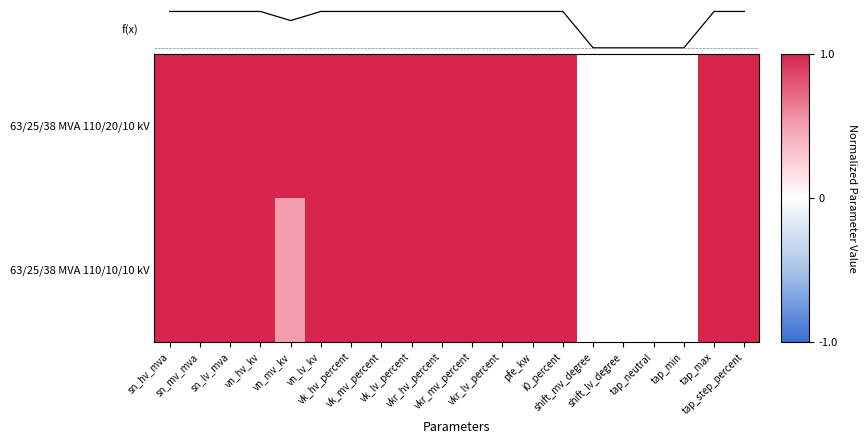

What is the difference between the maximum and minimum values in the 63/25/38 MVA 110/10/10 kV series?

1.0